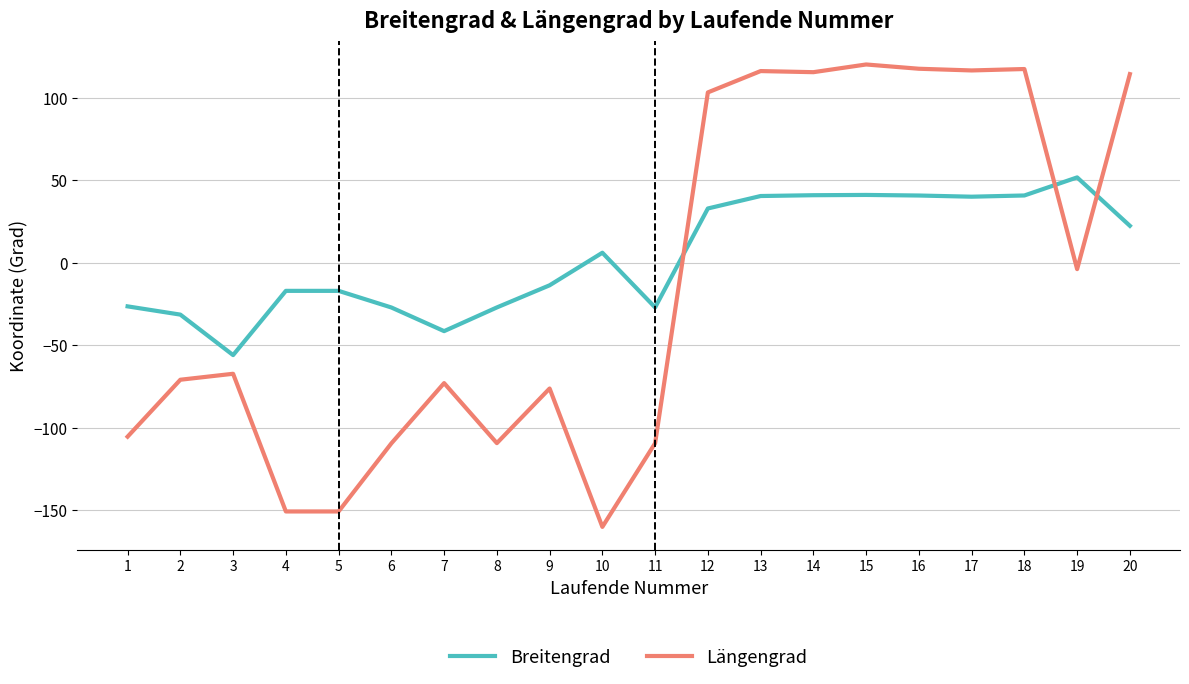

True or false: Breitengrad has more than 0 interior local peaks.

True